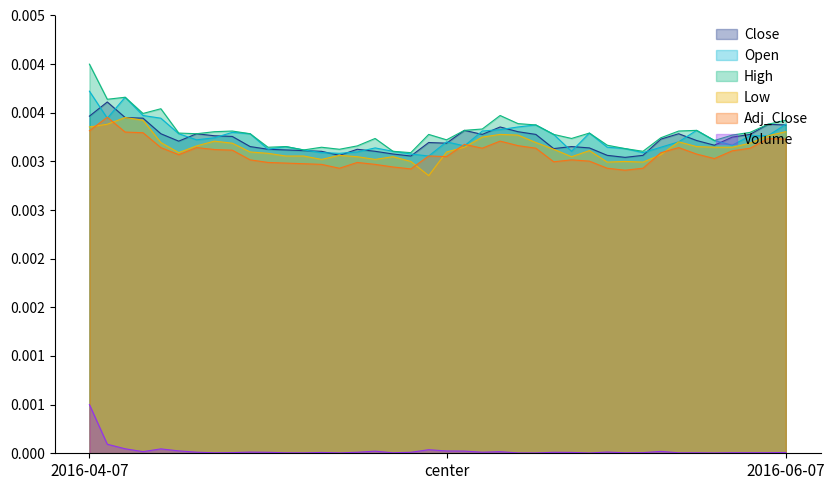

List the series in order of their peak value, lowest first.

Volume, Low, Adj_Close, Close, Open, High